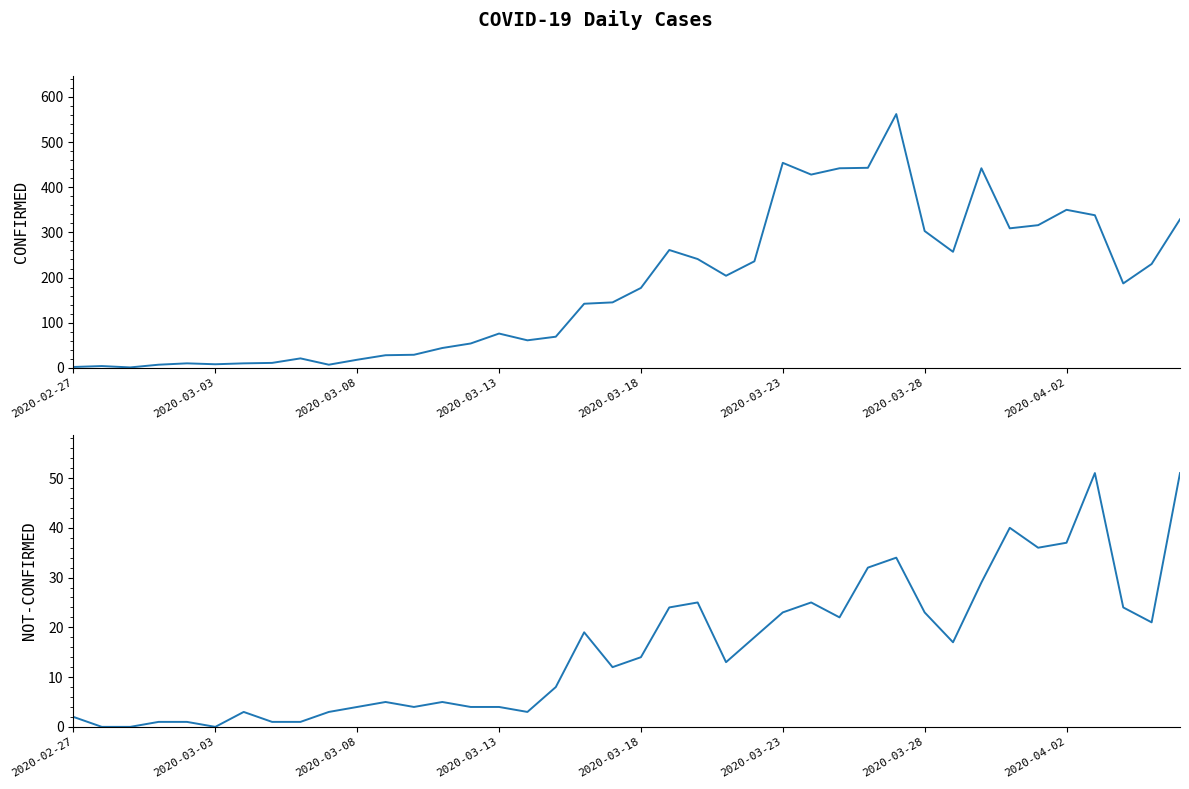

What are all the series names shown in the legend?

confirmed, not-confirmed